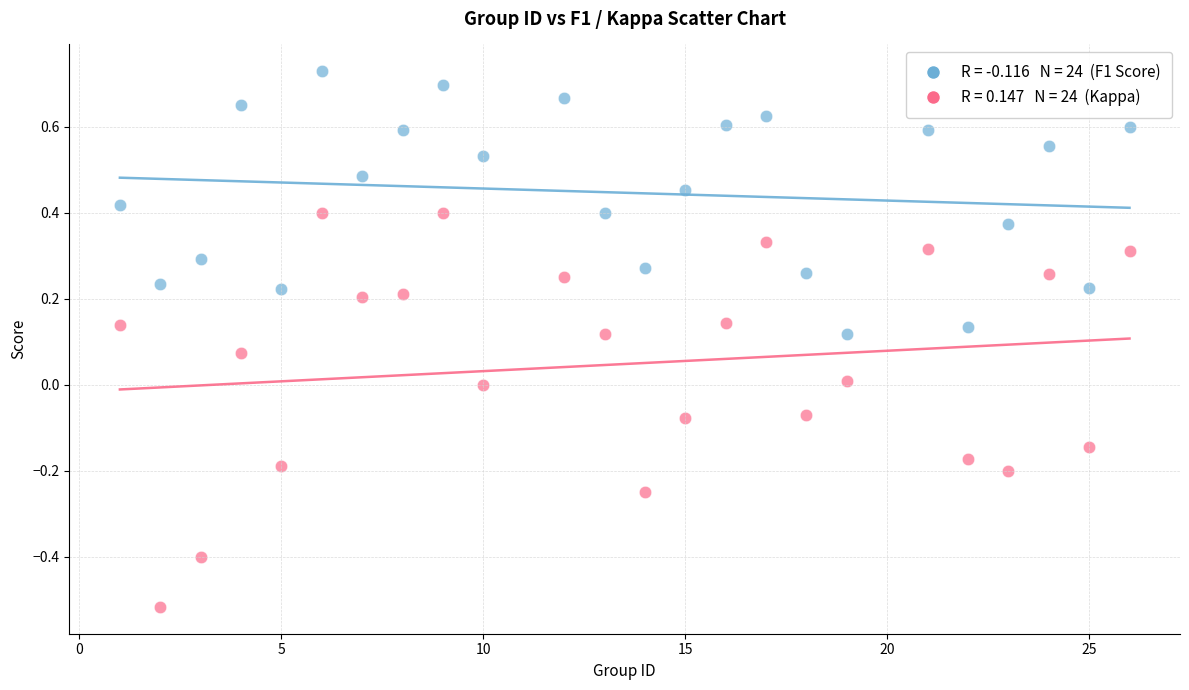

Across all data points, what is the range of X values (max minus min)?

25.0